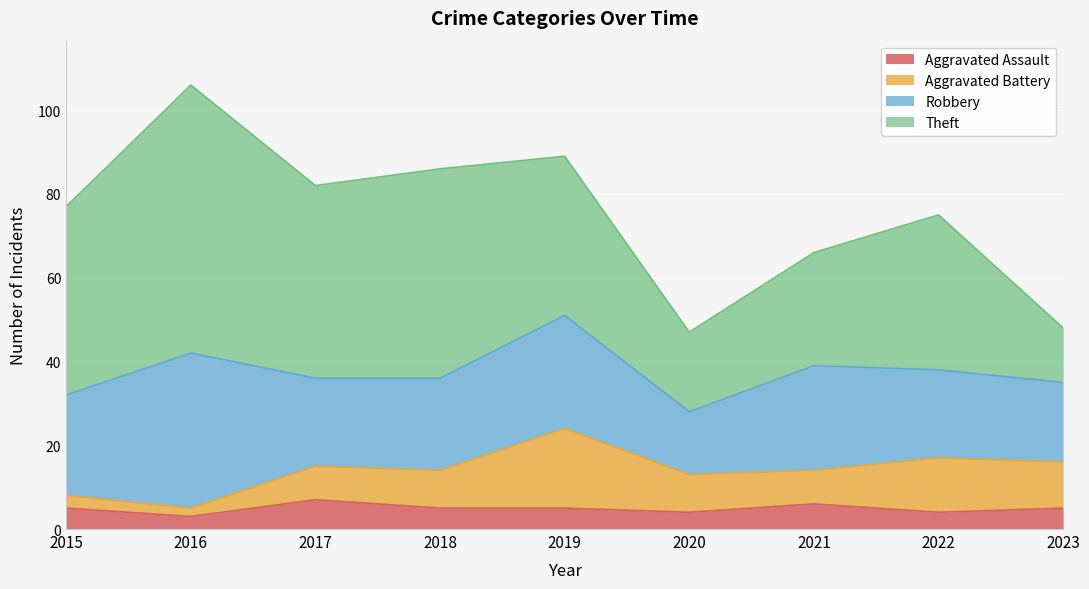

What is the difference between the maximum and minimum values in the Theft series?

51